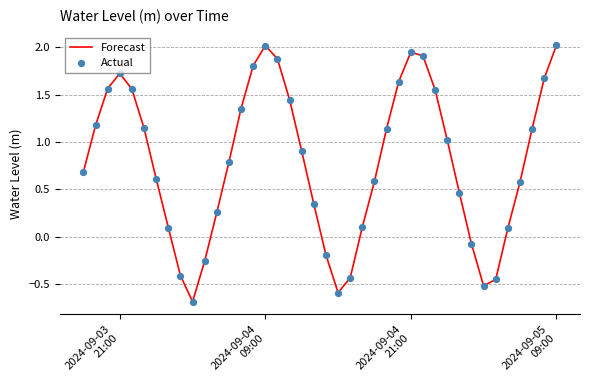

What is the maximum value shown in the chart?

2.0